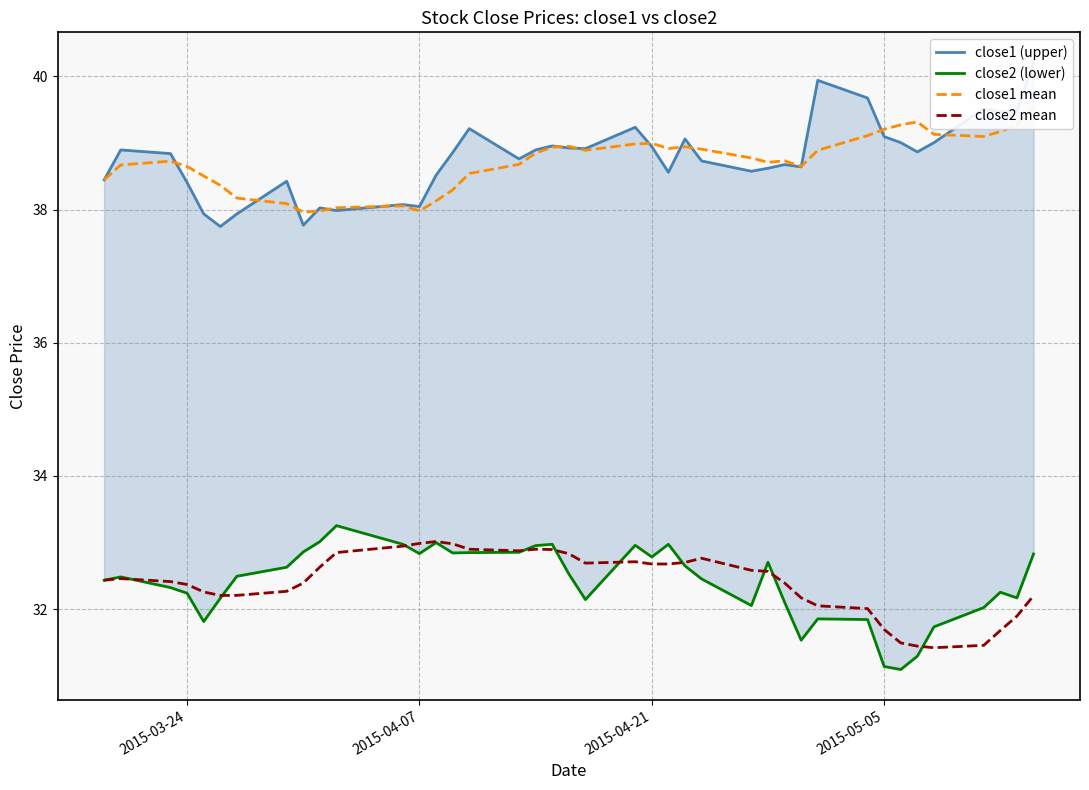

True or false: close1 mean and close2 (lower) cross at least once.

False